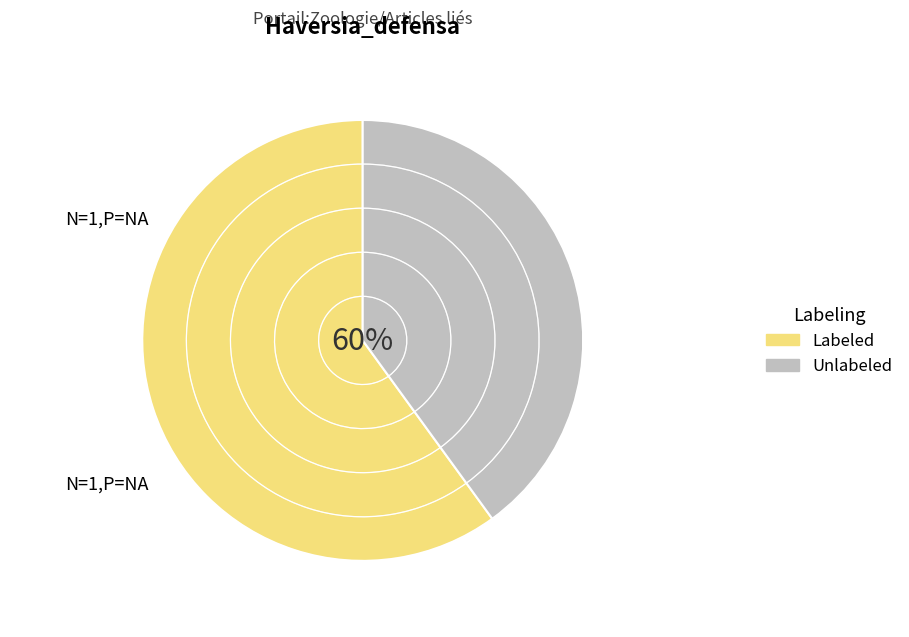

How much of the chart is everything except (no subtitle)?

100.0%